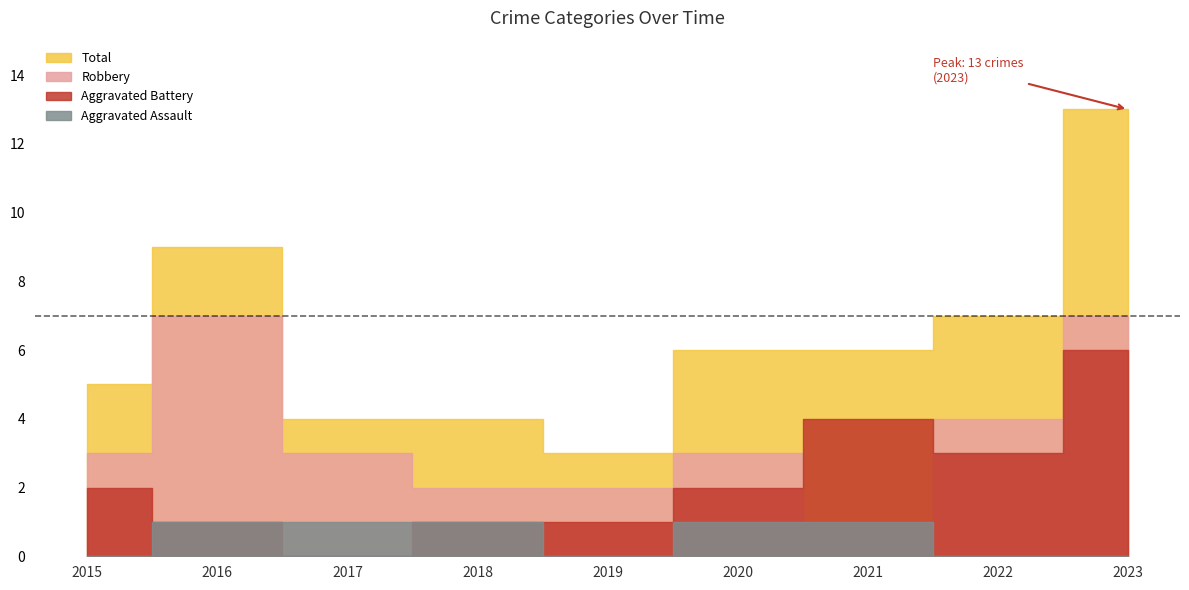

What is the spread (max minus min) of values at 2023?

13